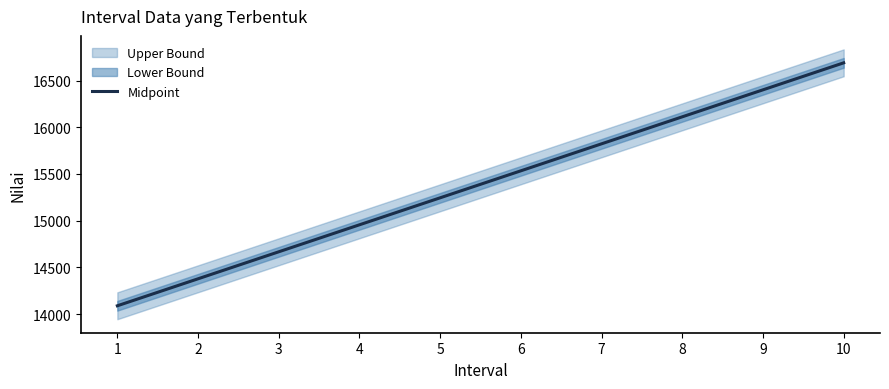

What is the sum of the values at 7 and 8?

31934.2